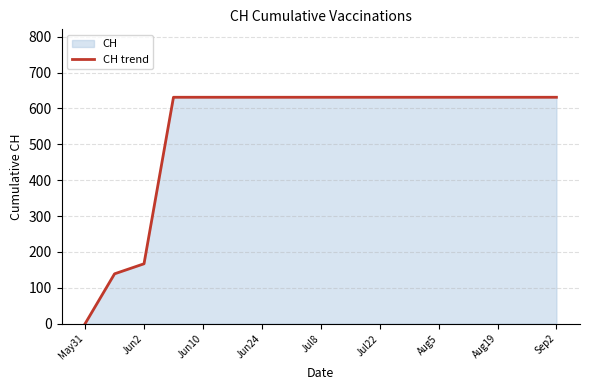

What is the label of the 12th point from the left?

11